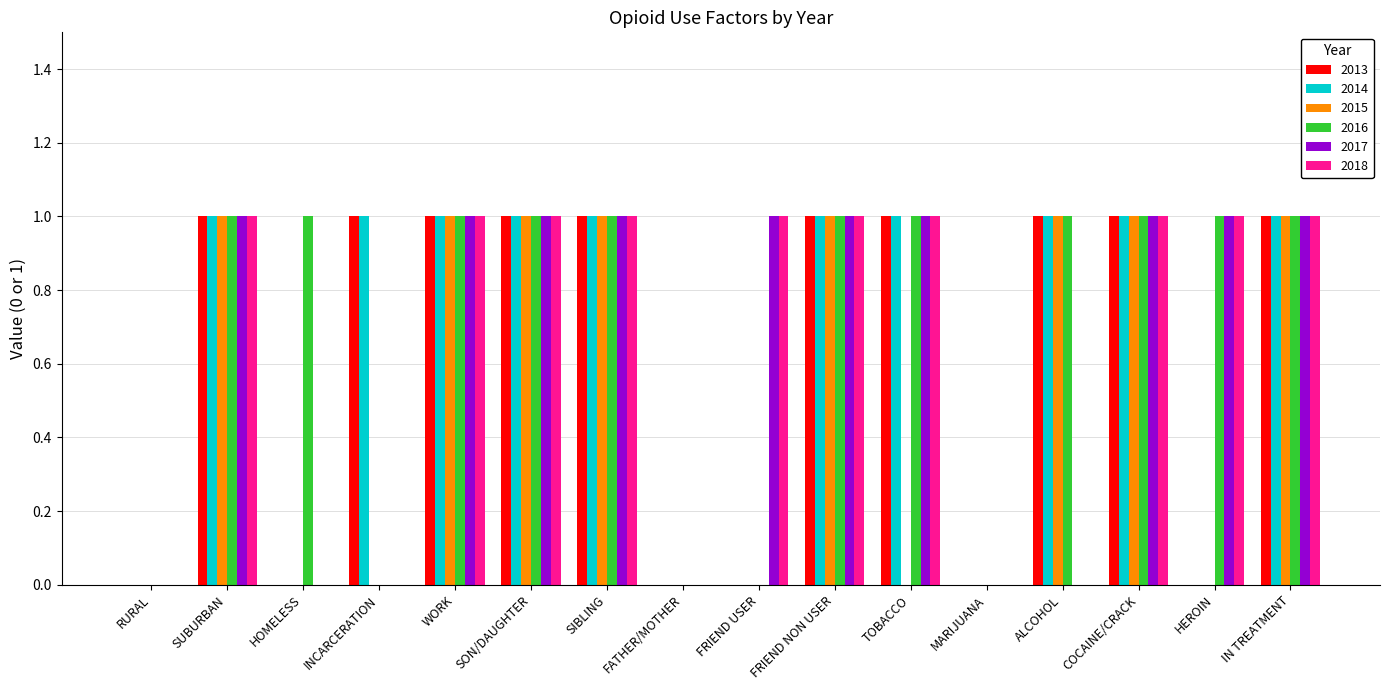

Which series has the largest total across all categories?

2016